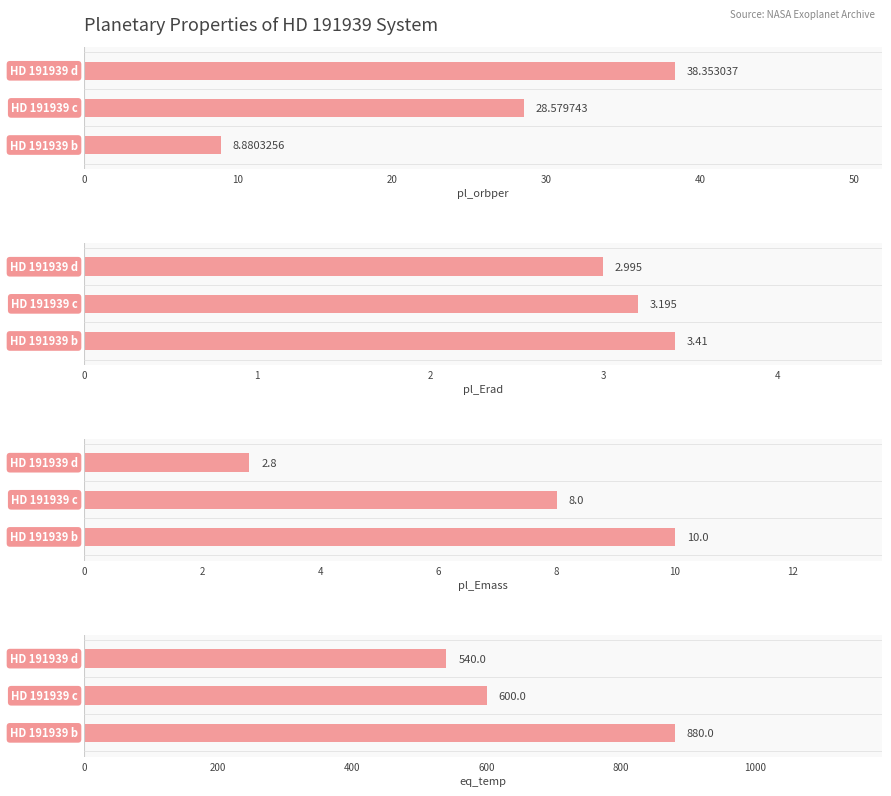

How many distinct data groups are displayed?

4